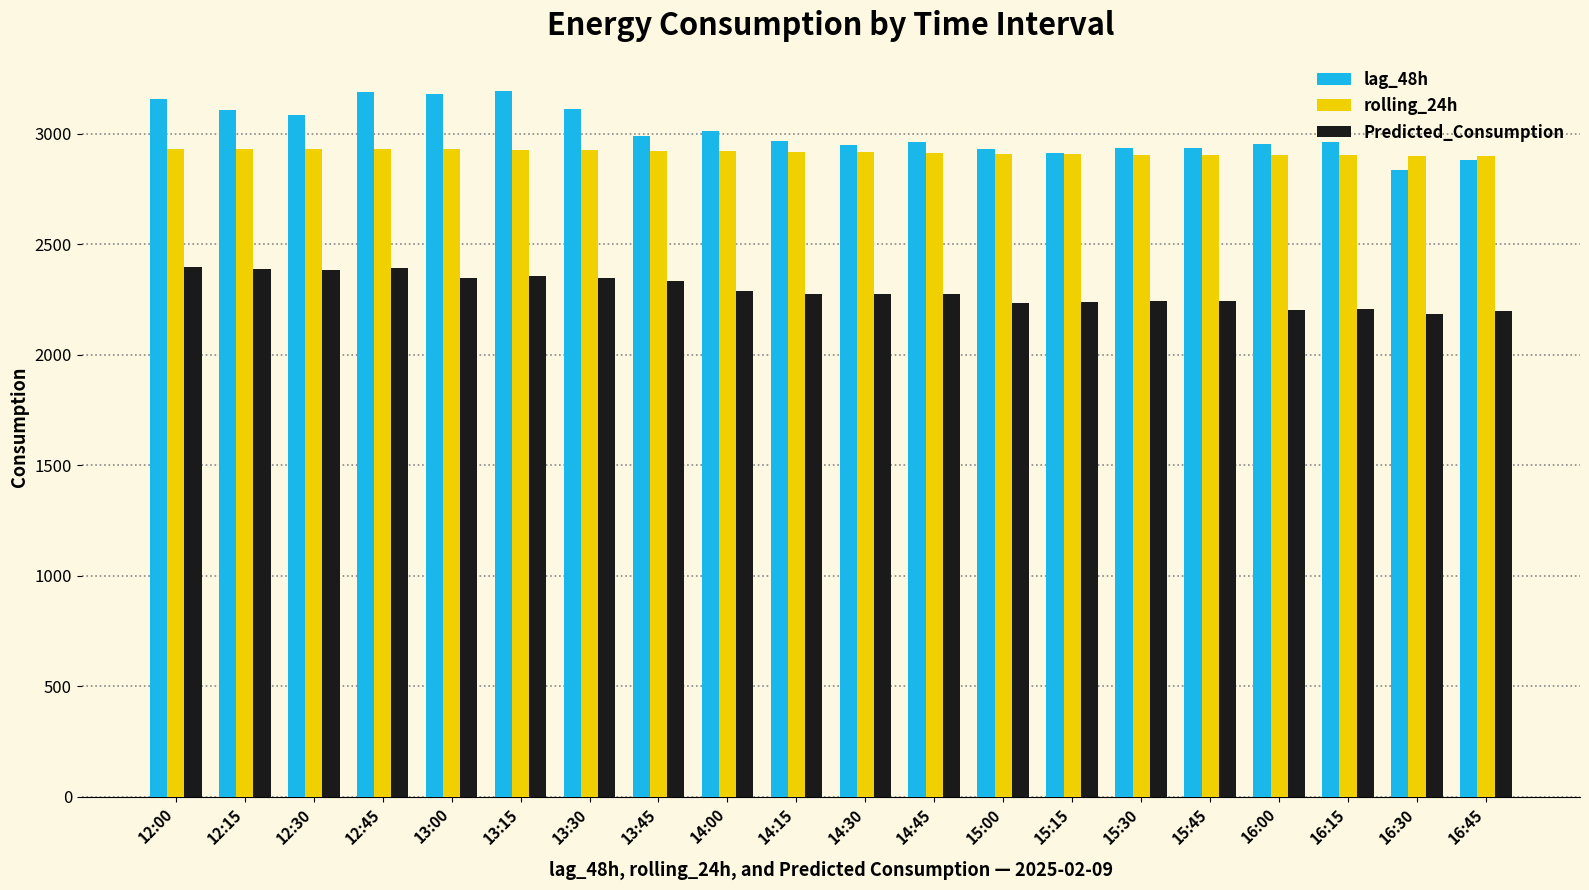

True or false: lag_48h has a value of 3193.0 at 13:15.

True